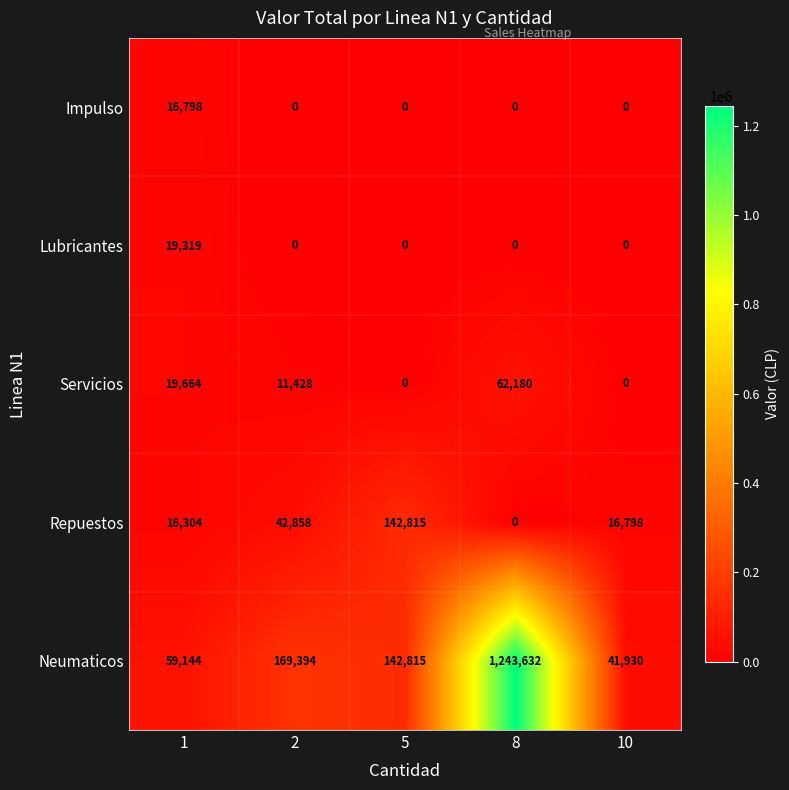

Is it true that Lubricantes equals -7356 at 10?

False